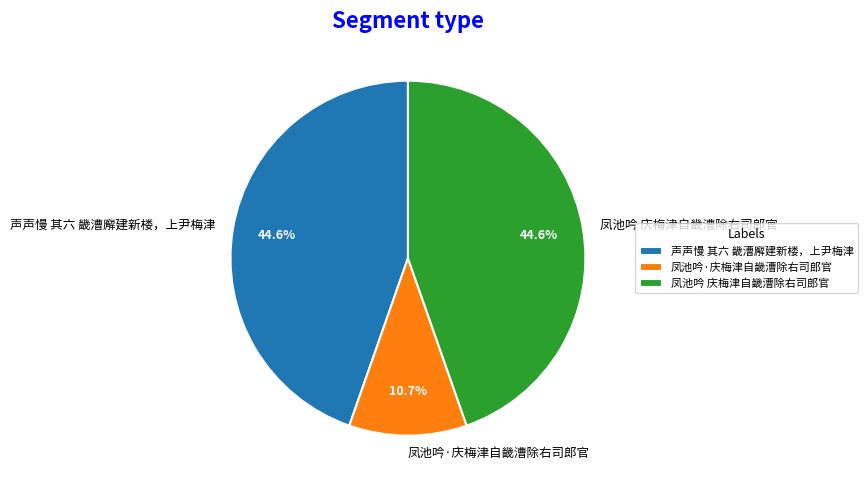

Count the number of slices in the pie.

3